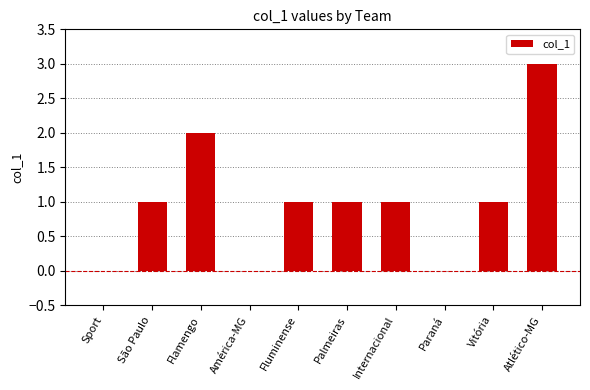

What is the average value?

1